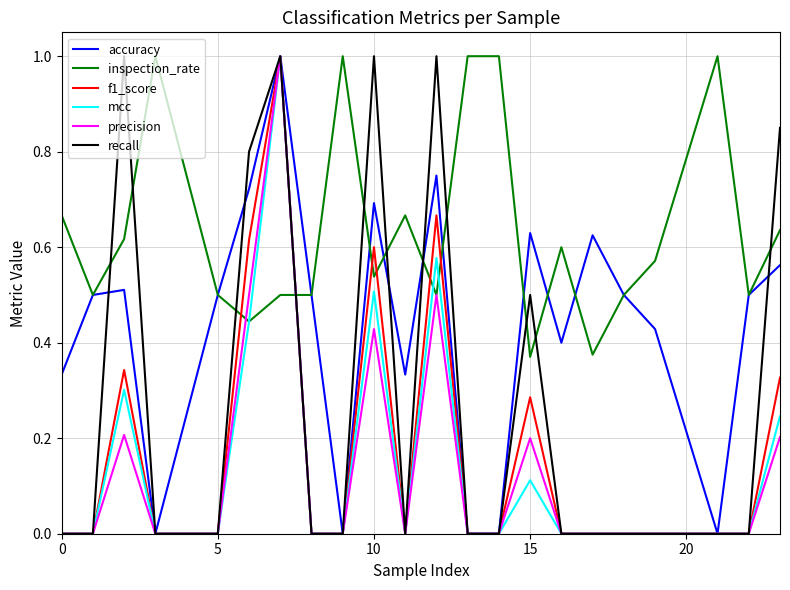

Does the chart have visible grid lines?

Yes